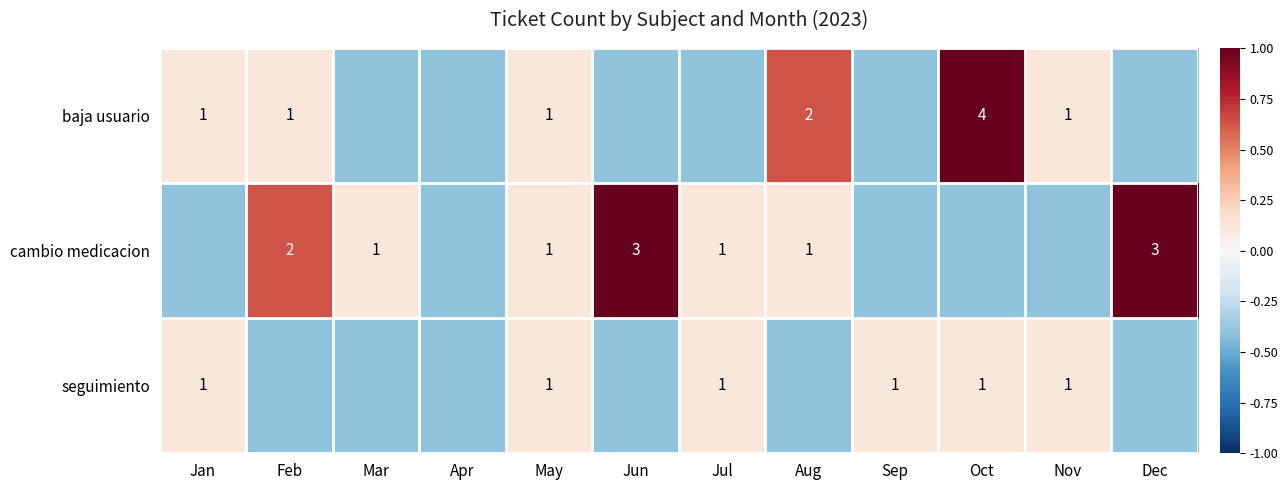

What is the difference between the highest and lowest values at Feb?

1.0